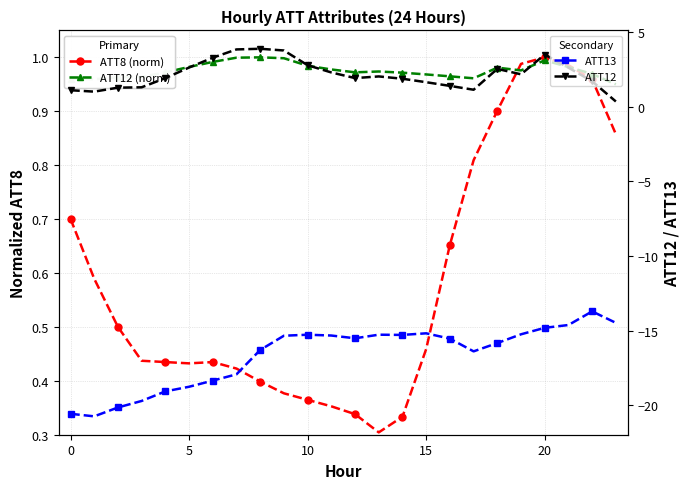

Which has a higher value, 15 or 16?

16